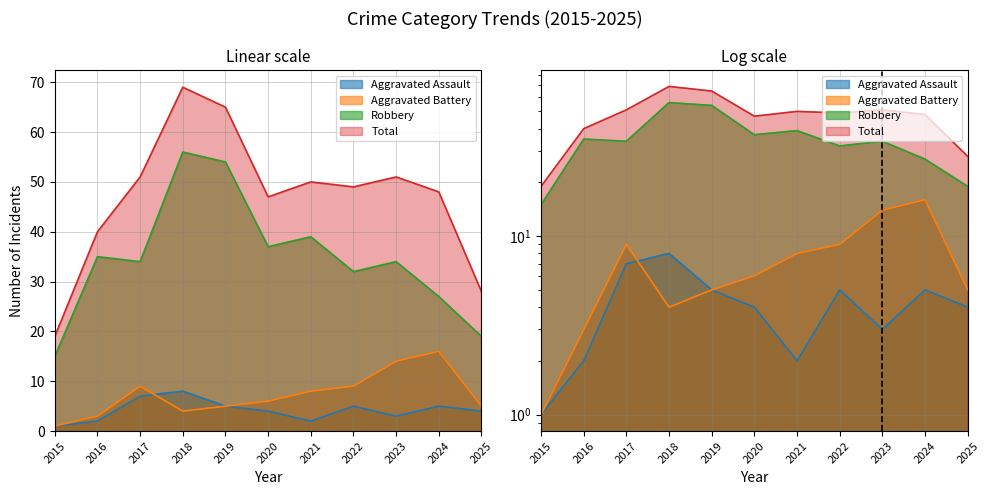

Rank the series by their maximum value, from lowest to highest.

Aggravated Assault, Aggravated Battery, Robbery, Total